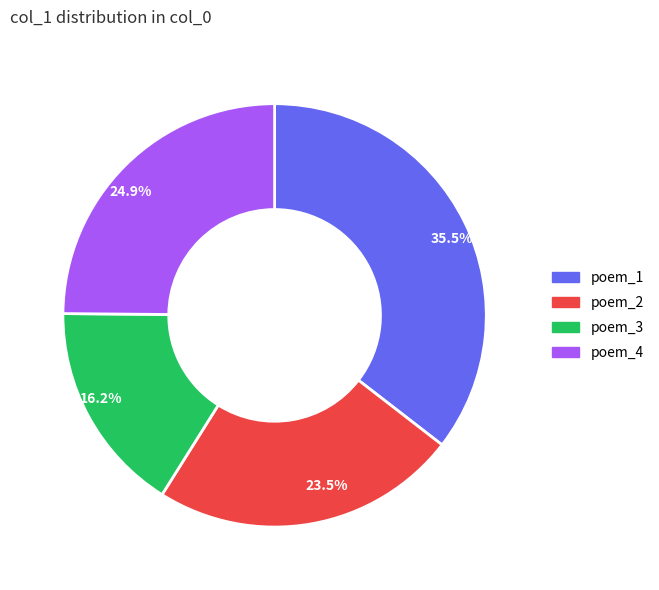

To the nearest percent, what is the average slice percentage?

25%